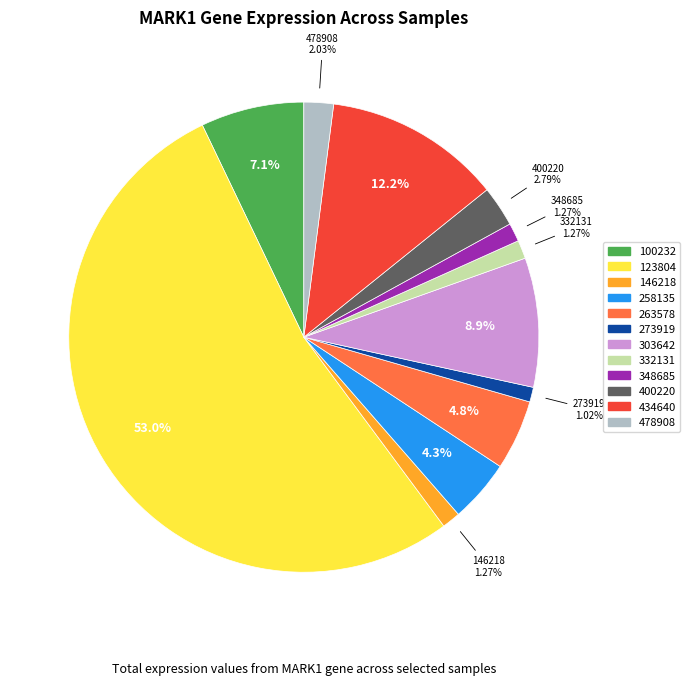

How many segments does this pie chart have?

12